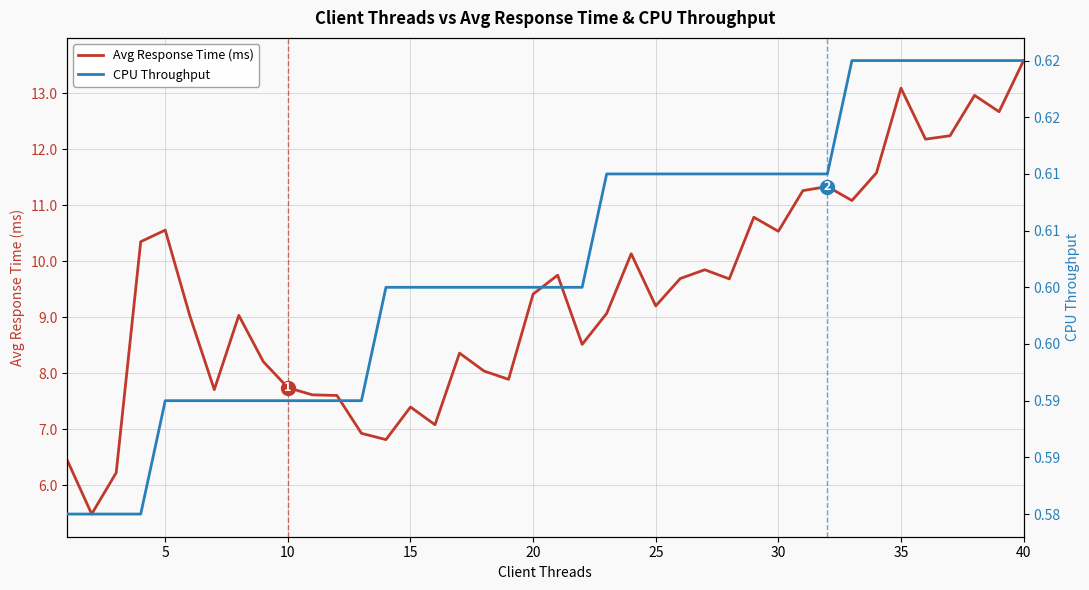

What is the maximum value for Avg Response Time (ms)?

13.6